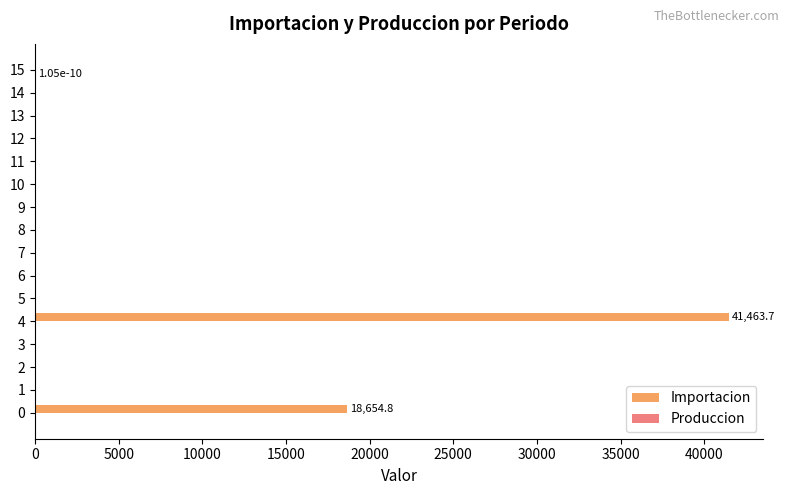

Which series has the largest total across all categories?

Importacion